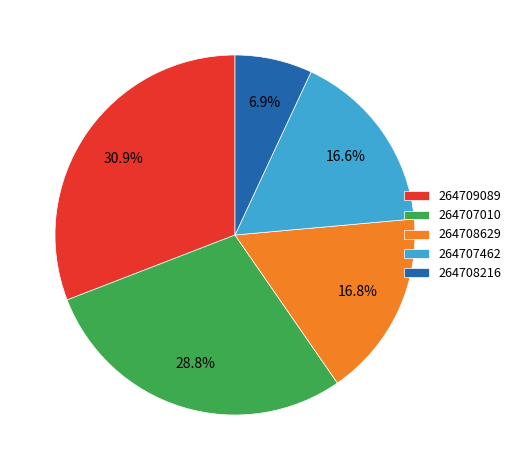

What percentage is the 264707462 slice, to the nearest percent?

17%